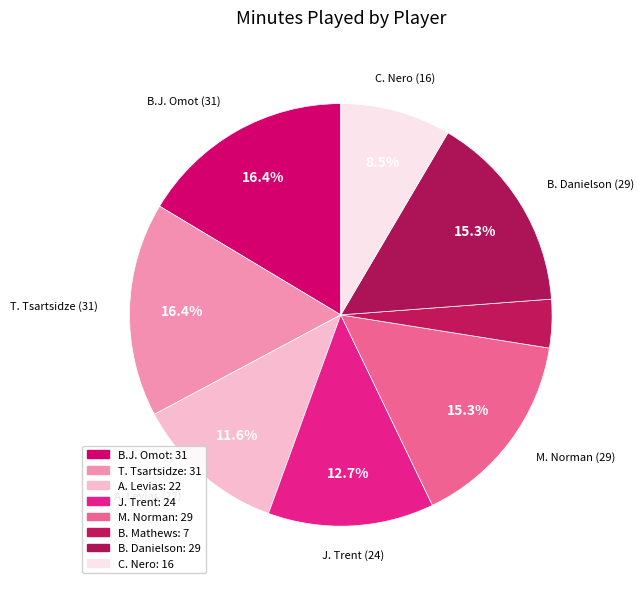

Count the number of slices in the pie.

8